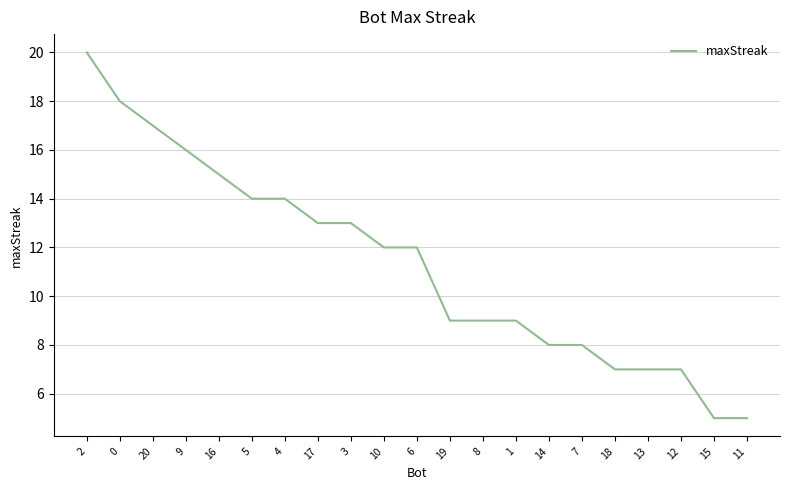

Reading left to right, extract all data points from this chart.

2=20	0=18	20=17	9=16	16=15	5=14	4=14	17=13	3=13	10=12	6=12	19=9	8=9	1=9	14=8	7=8	18=7	13=7	12=7	15=5	11=5